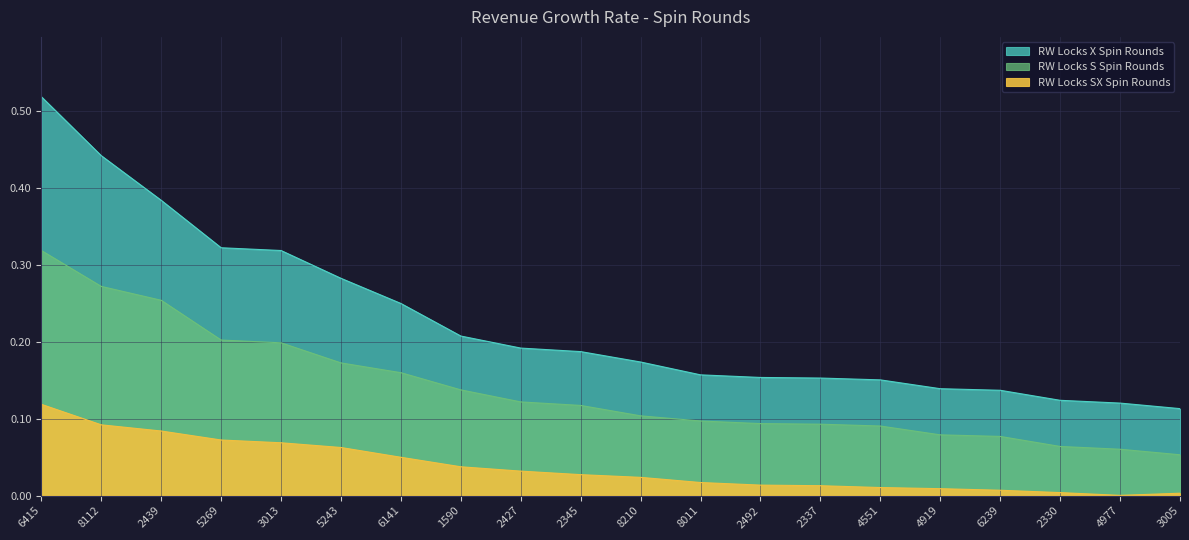

True or false: RW Locks SX Spin Rounds has more than 1 points higher than both neighbors.

False